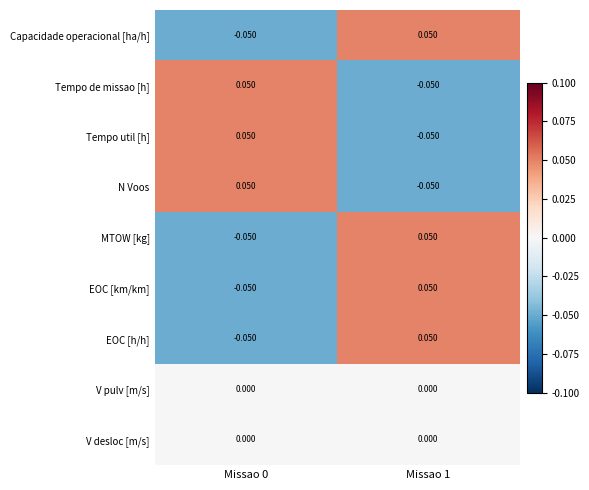

Is the value of EOC [h/h] at Missao 0 greater than the value of Tempo de missao [h] at Missao 0?

No